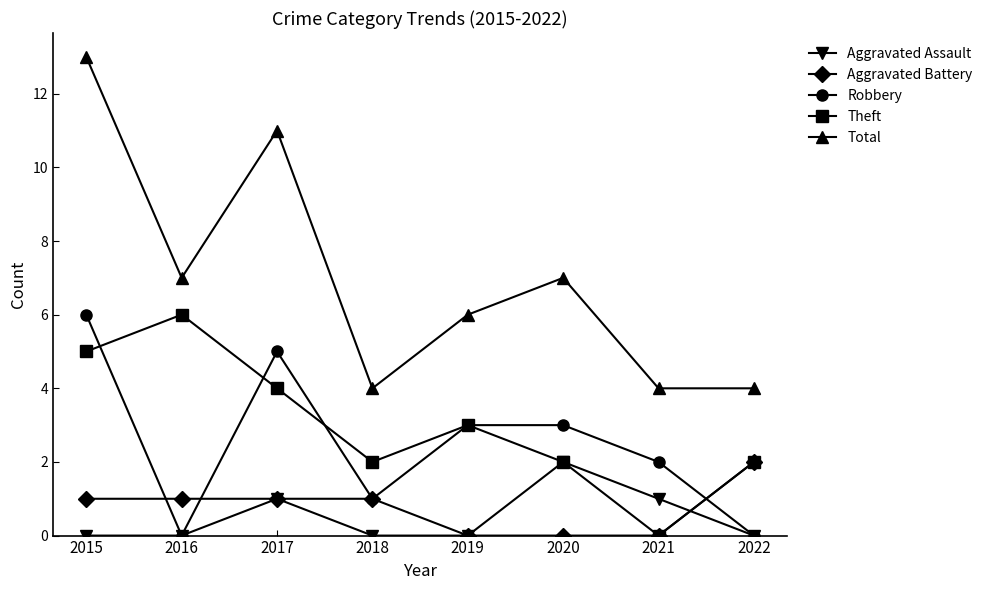

Reading right to left, transcribe all the data shown in this chart.

Aggravated Assault: 2022=0	2021=1	2020=2	2019=0	2018=0	2017=1	2016=0	2015=0
Aggravated Battery: 2022=2	2021=0	2020=0	2019=0	2018=1	2017=1	2016=1	2015=1
Robbery: 2022=0	2021=2	2020=3	2019=3	2018=1	2017=5	2016=0	2015=6
Theft: 2022=2	2021=0	2020=2	2019=3	2018=2	2017=4	2016=6	2015=5
Total: 2022=4	2021=4	2020=7	2019=6	2018=4	2017=11	2016=7	2015=13